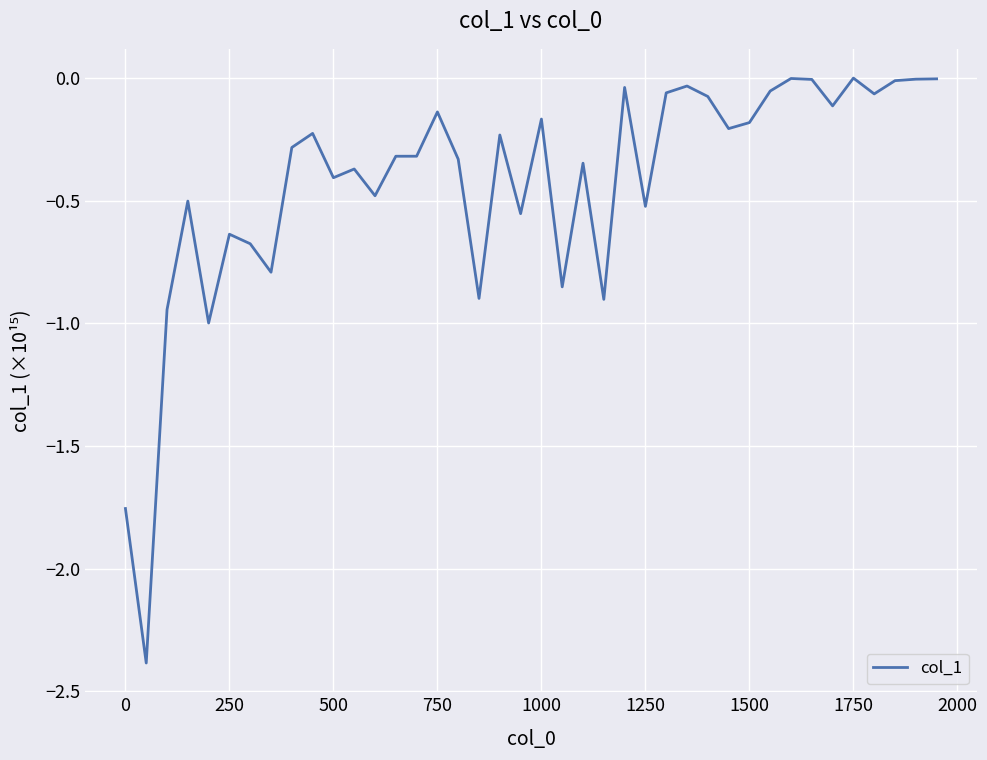

What is the difference between the maximum and minimum values?

2.4